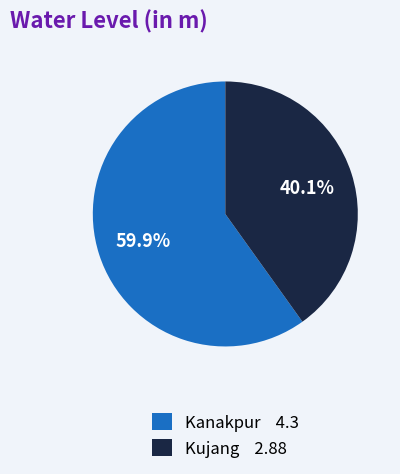

Which category has the smallest portion of the pie?

Kujang